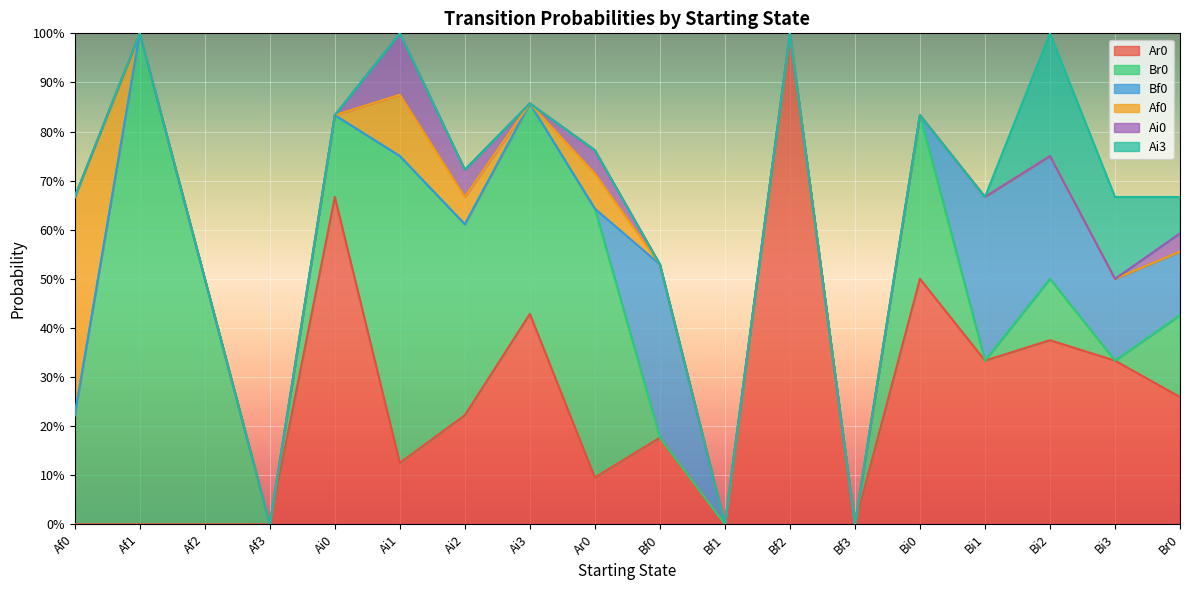

Which label corresponds to the smallest value in the chart?

Af0